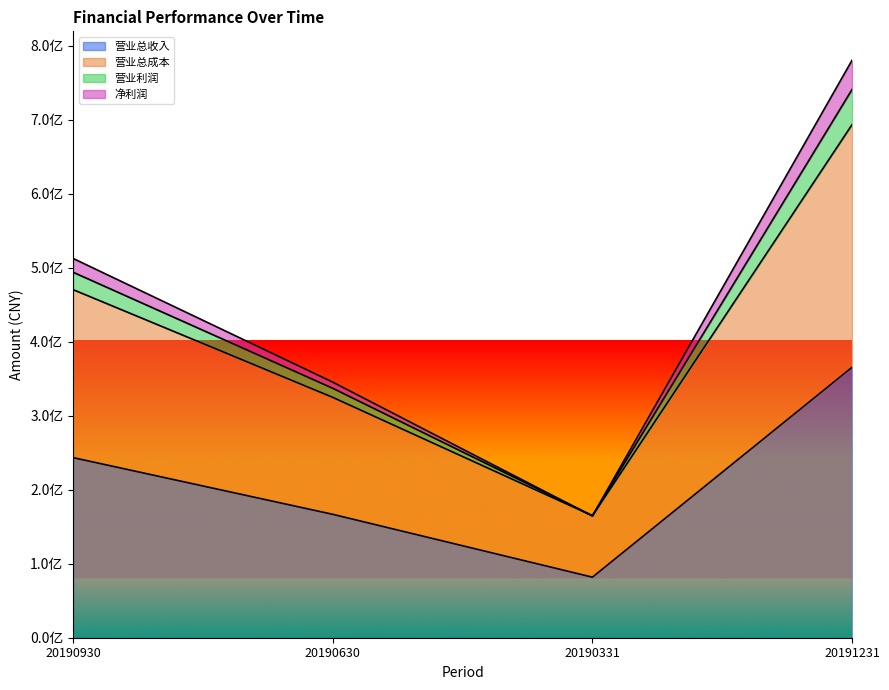

Rank the categories by 净利润 value from lowest to highest.

20190331, 20190630, 20190930, 20191231